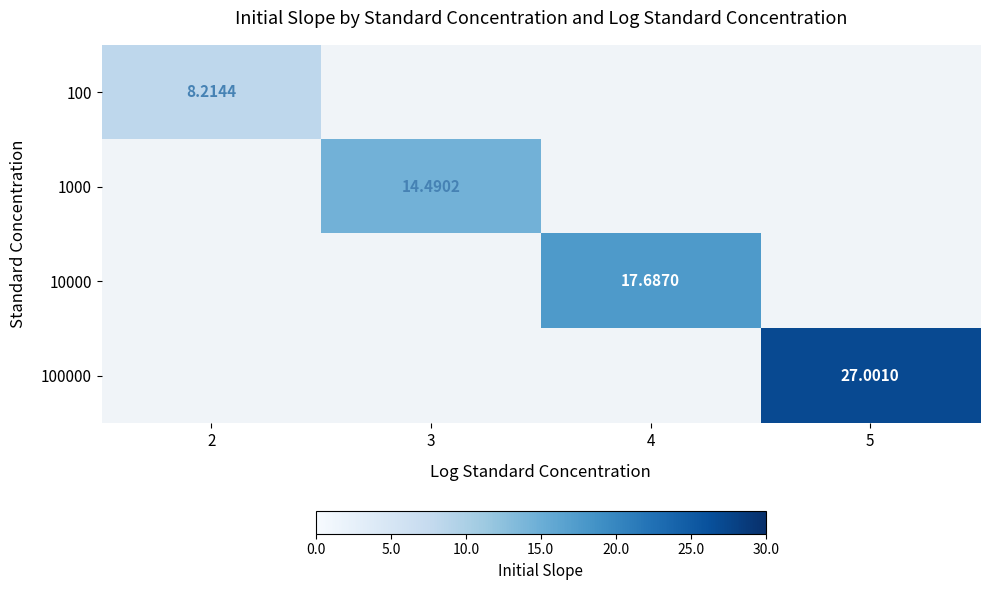

At how many categories does at least one series exceed 15?

2